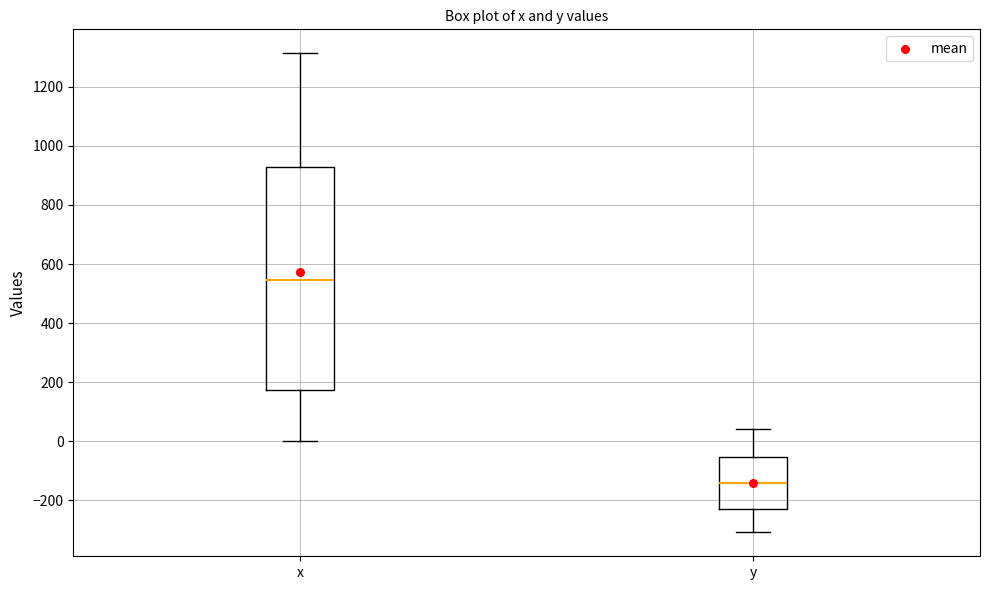

Reading left to right, read every box against the y-axis: the position of its median line, the range the box covers, and the ends of its whiskers. The values are not printed on the chart, so give them approximately, as read against the axis.

x: median 540, box 180 to 940, whiskers 0 to 1320
y: median -140, box -240 to -60, whiskers -300 to 40